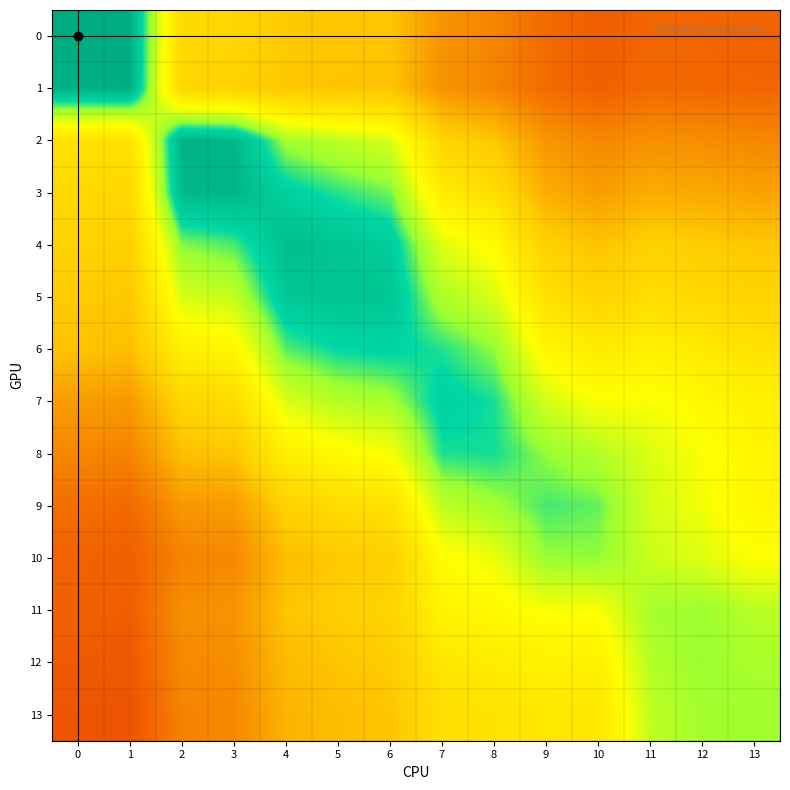

At which category is the sum across all series the highest?

6